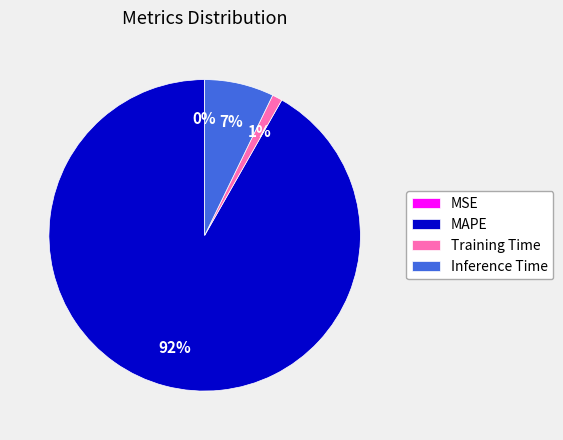

Is there any slice that represents more than half of the pie?

Yes